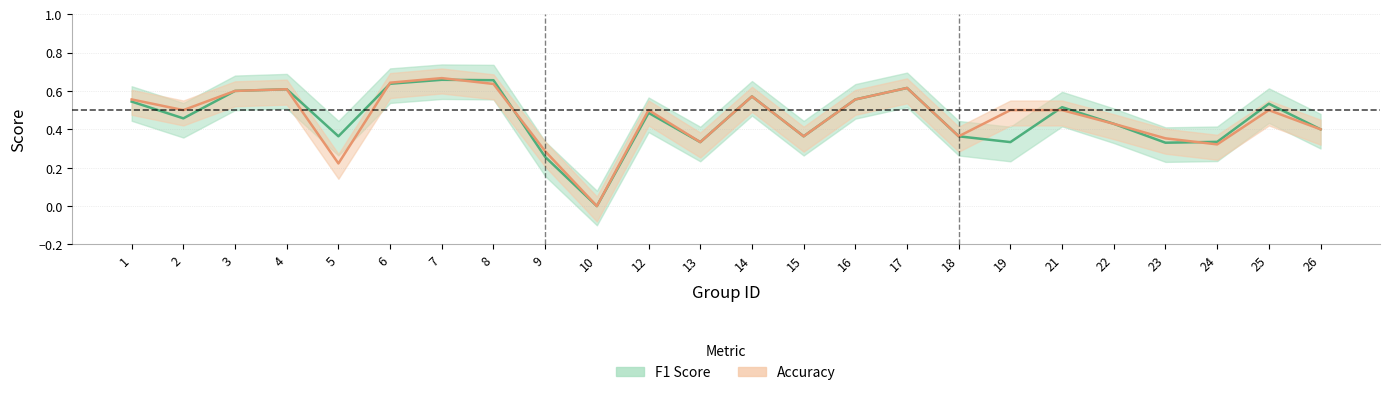

What is the difference between the maximum and minimum values in the f1 (mean) series?

0.7